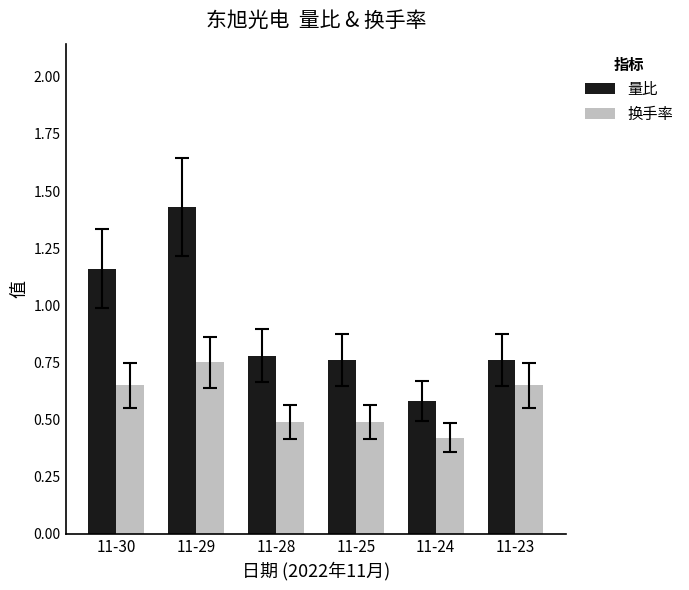

Which label corresponds to the smallest value in the chart?

11-24